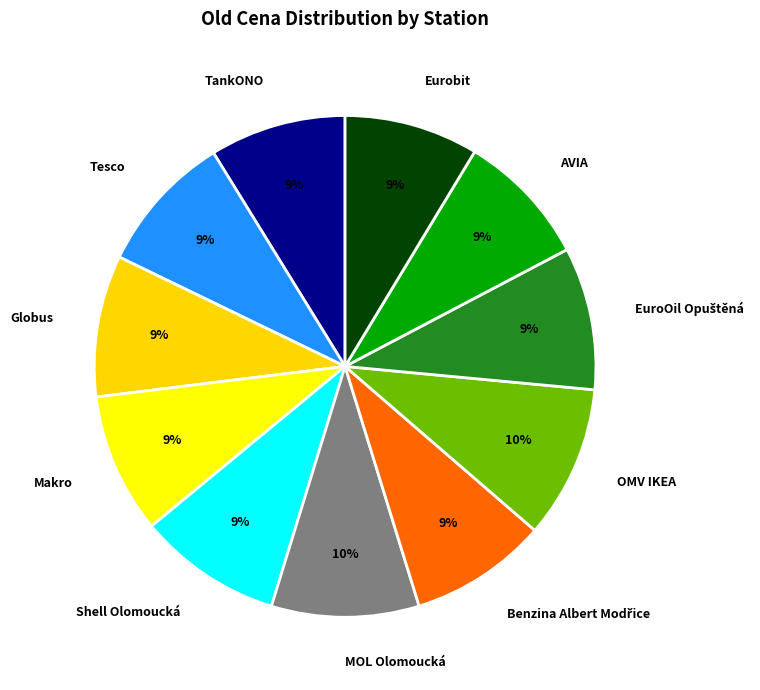

How many slices are in this pie chart?

11